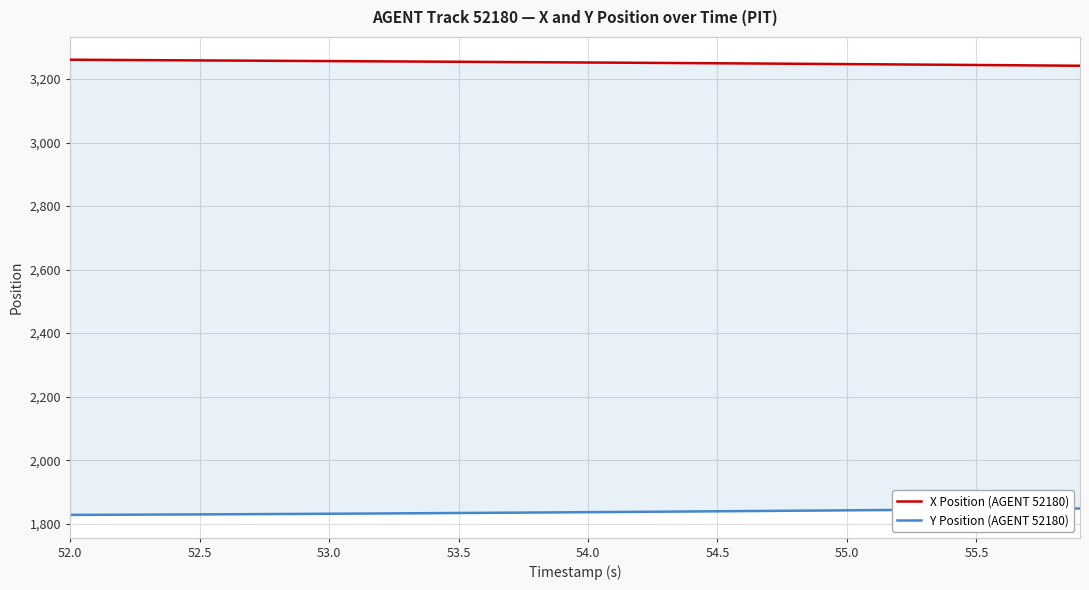

True or false: X Position (AGENT 52180) and Y Position (AGENT 52180) cross at least once.

False